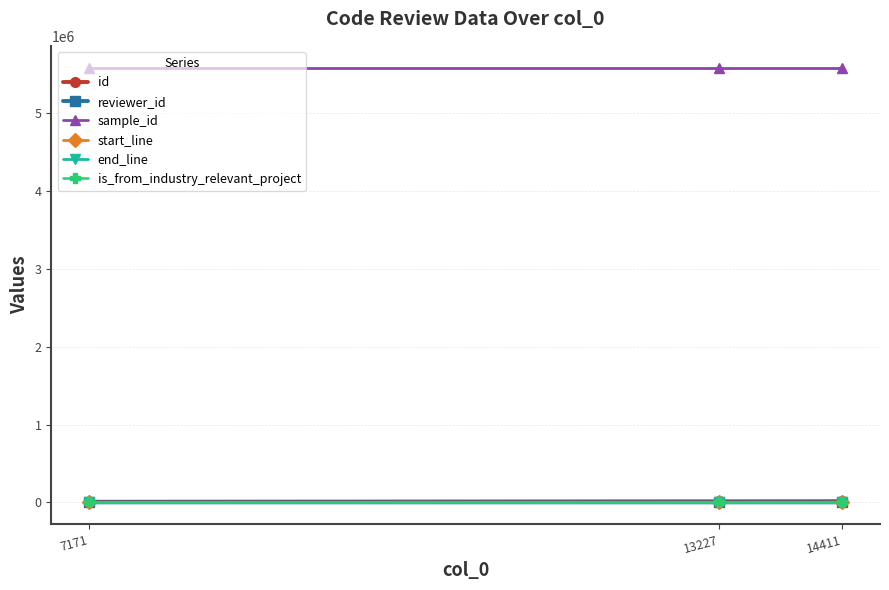

Reading right to left, what are all the values shown in this chart?

id: 14985.1	13777.5	7806.4
reviewer_id: 12.9	15.0	3.0
sample_id: 5589404.0	5589404.0	5589404.0
start_line: 38.0	38.0	38.0
end_line: 290.0	290.0	290.0
is_from_industry_relevant_project: 1.0	1.0	1.0